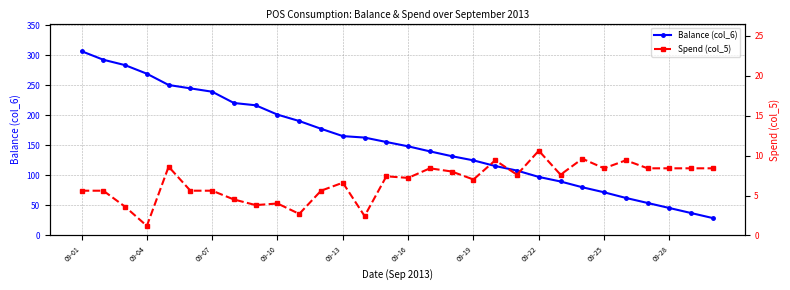

Is it true that Balance (col_6) equals 54.2 at 26?

True